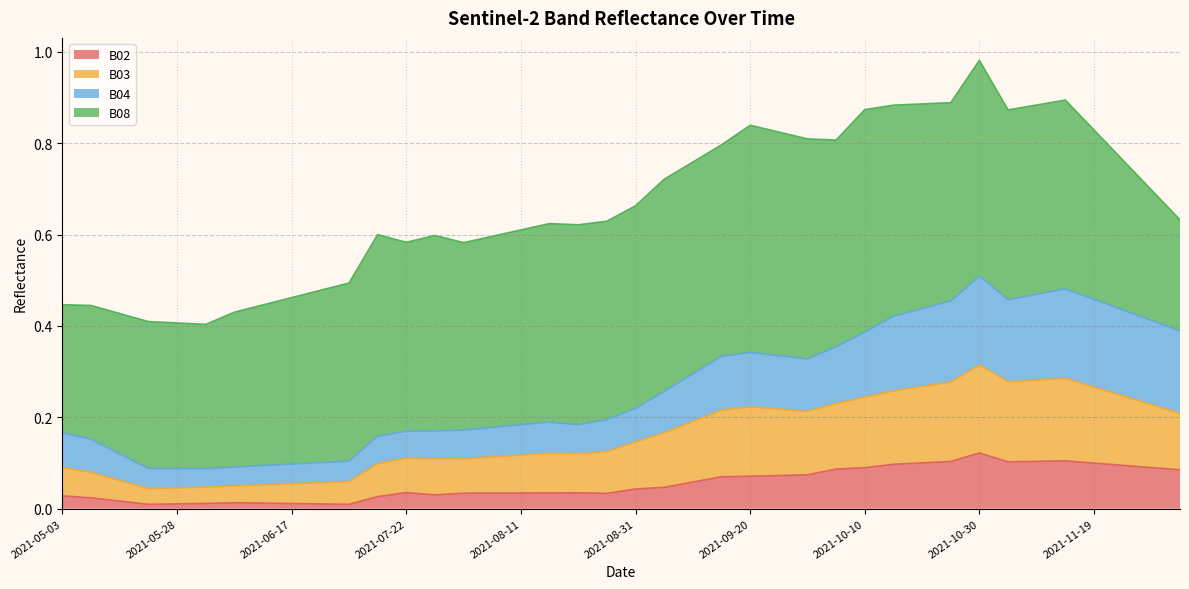

Between 2021-06-22 and 2021-11-24, which series saw the biggest shift?

B04